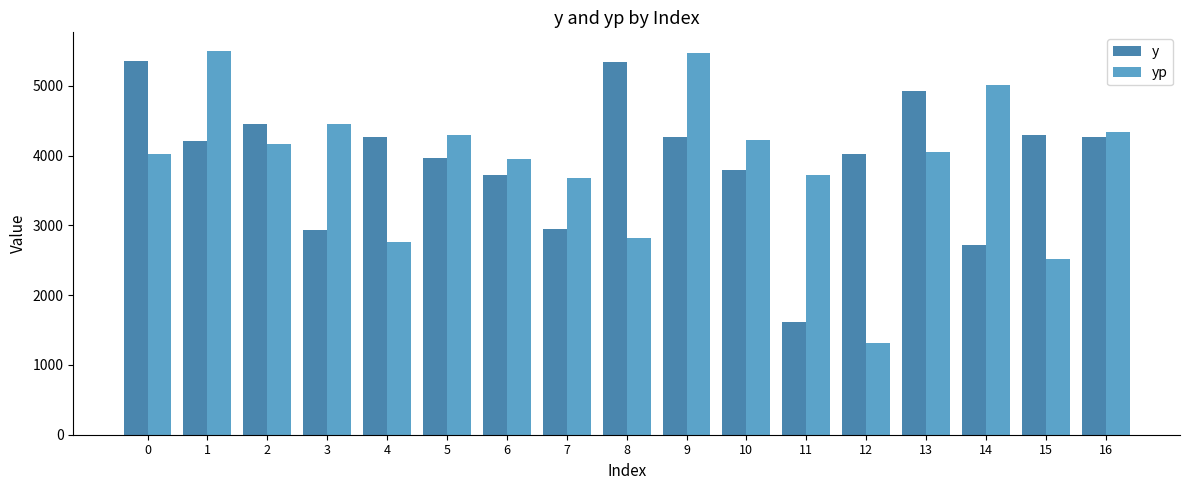

How many data points in yp are less than 4046?

8